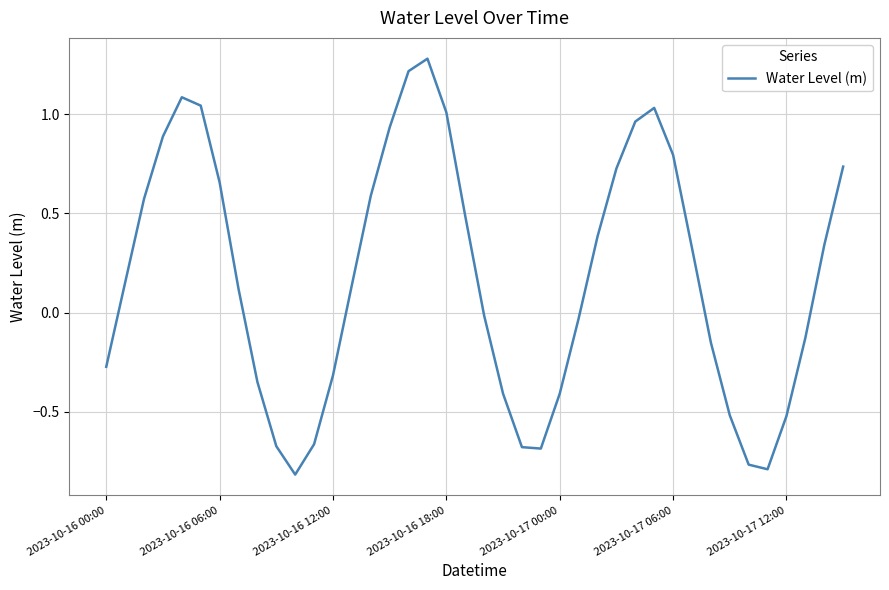

What is the maximum value shown in the chart?

1.3